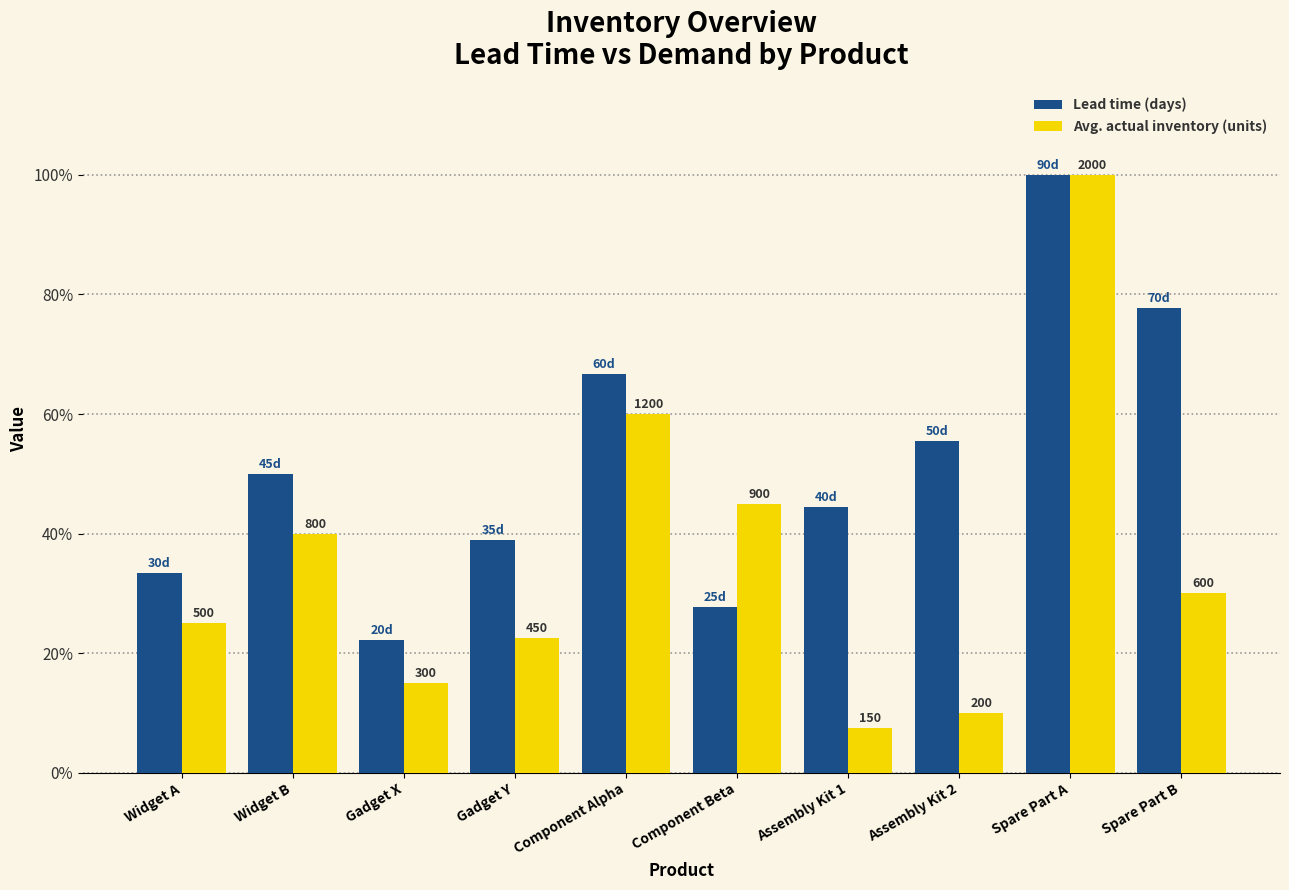

Is the value of Avg. actual inventory (units) at Component Alpha greater than the value of Lead time (days) at Component Alpha?

No